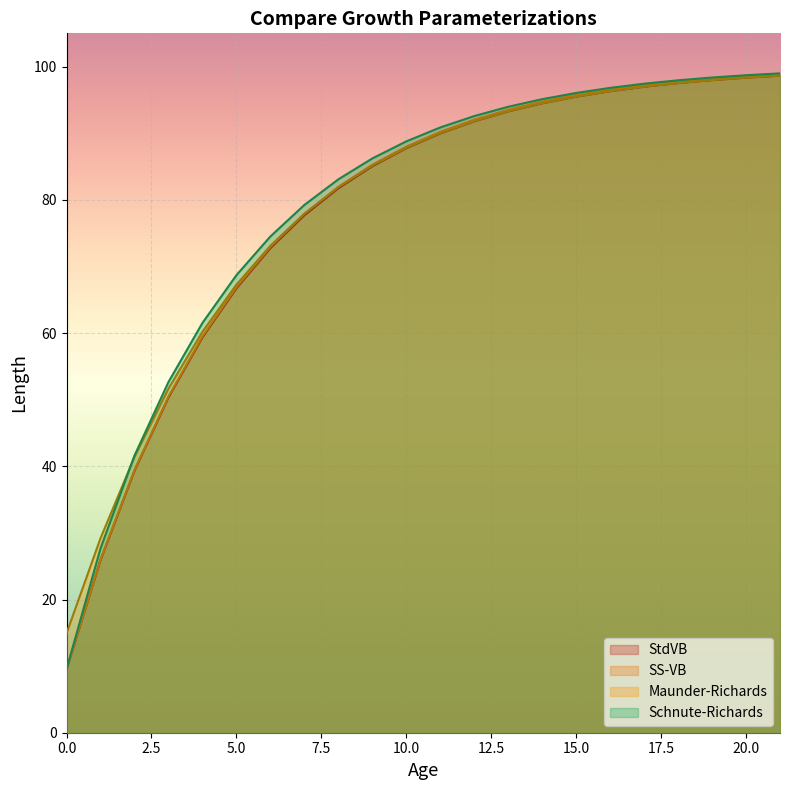

What is the lowest value of the Schnute-Richards series?

9.5